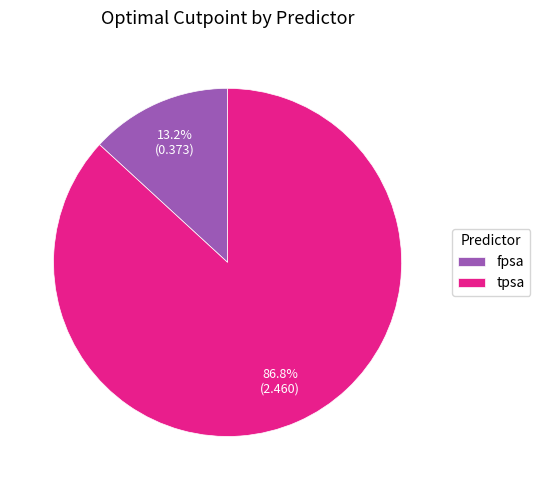

What is the smallest slice in the pie chart?

fpsa